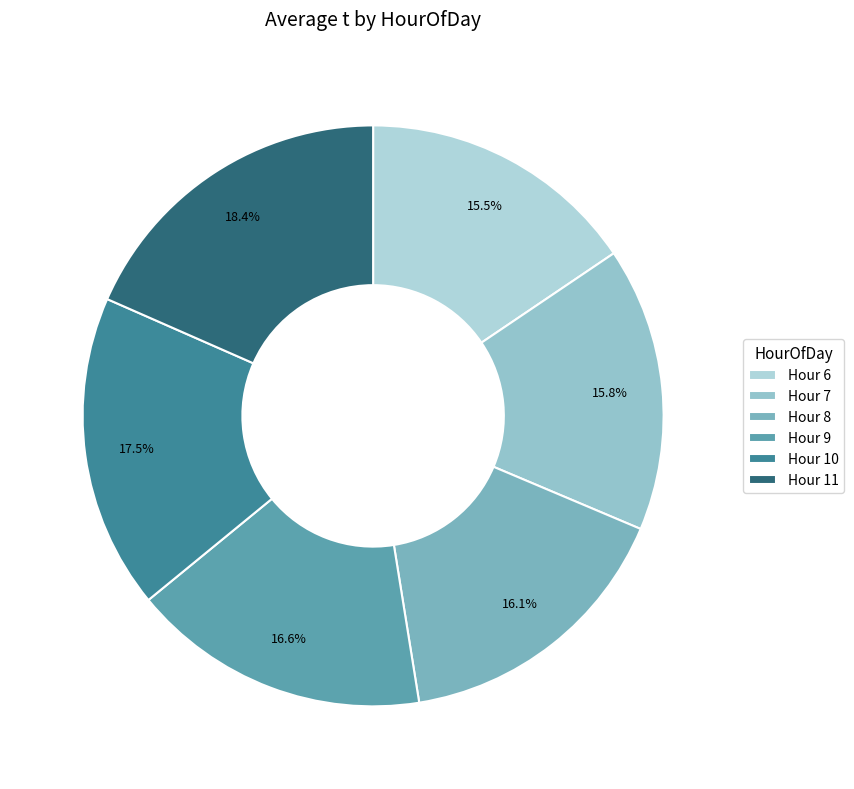

How many segments does this pie chart have?

6